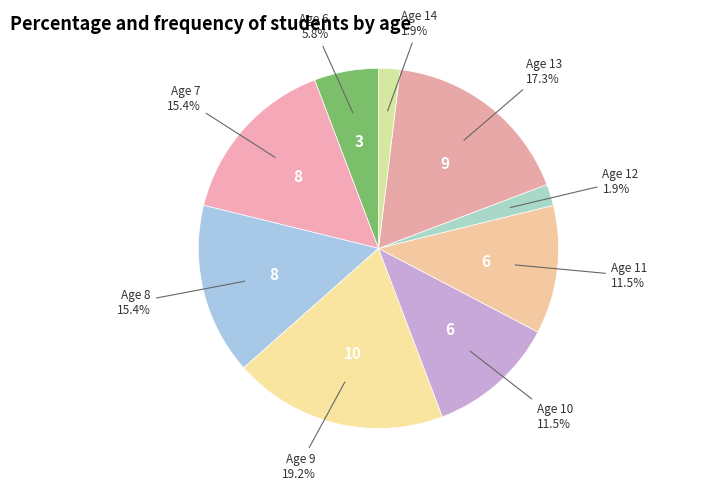

How many slices are in this pie chart?

9